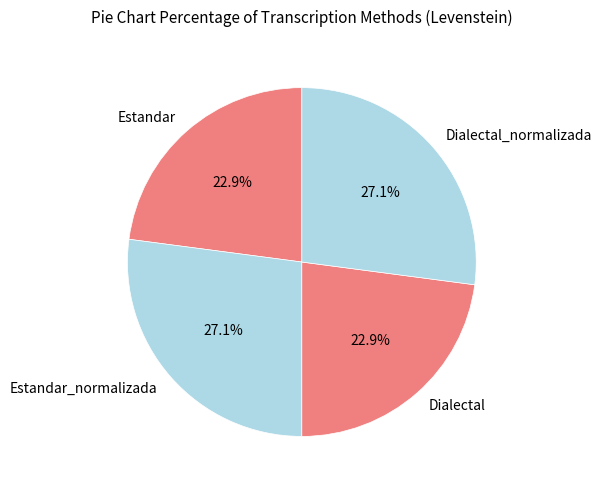

Is it true that Estandar is 29% of the pie?

False